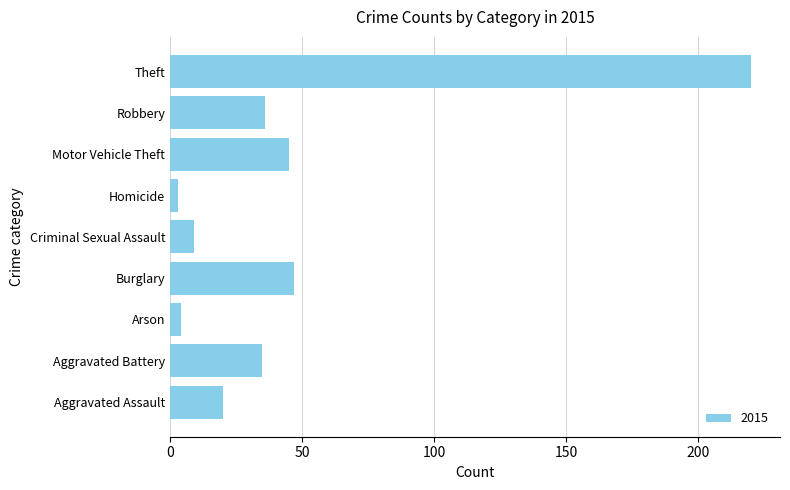

The chart shows a value of 20 at Aggravated Assault. True or false?

True